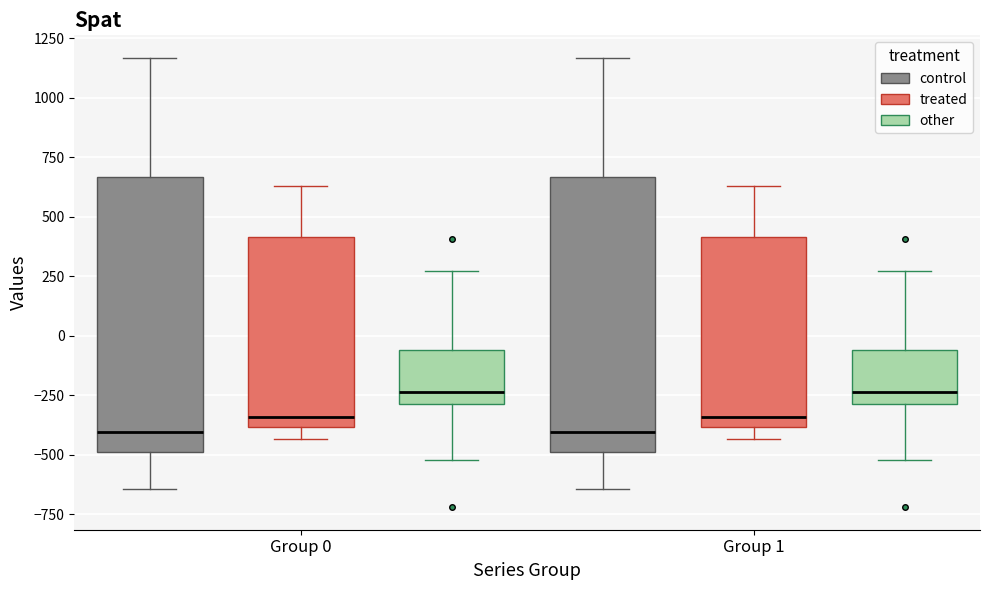

Reading left to right, read every box against the y-axis: the position of its median line, the range the box covers, and the ends of its whiskers. The values are not printed on the chart, so give them approximately, as read against the axis.

Group 0 (control): median -400, box -500 to 650, whiskers -650 to 1150
Group 0 (treated): median -350, box -400 to 400, whiskers -450 to 650
Group 0 (other): median -250, box -300 to -50, whiskers -500 to 250
Group 1 (control): median -400, box -500 to 650, whiskers -650 to 1150
Group 1 (treated): median -350, box -400 to 400, whiskers -450 to 650
Group 1 (other): median -250, box -300 to -50, whiskers -500 to 250